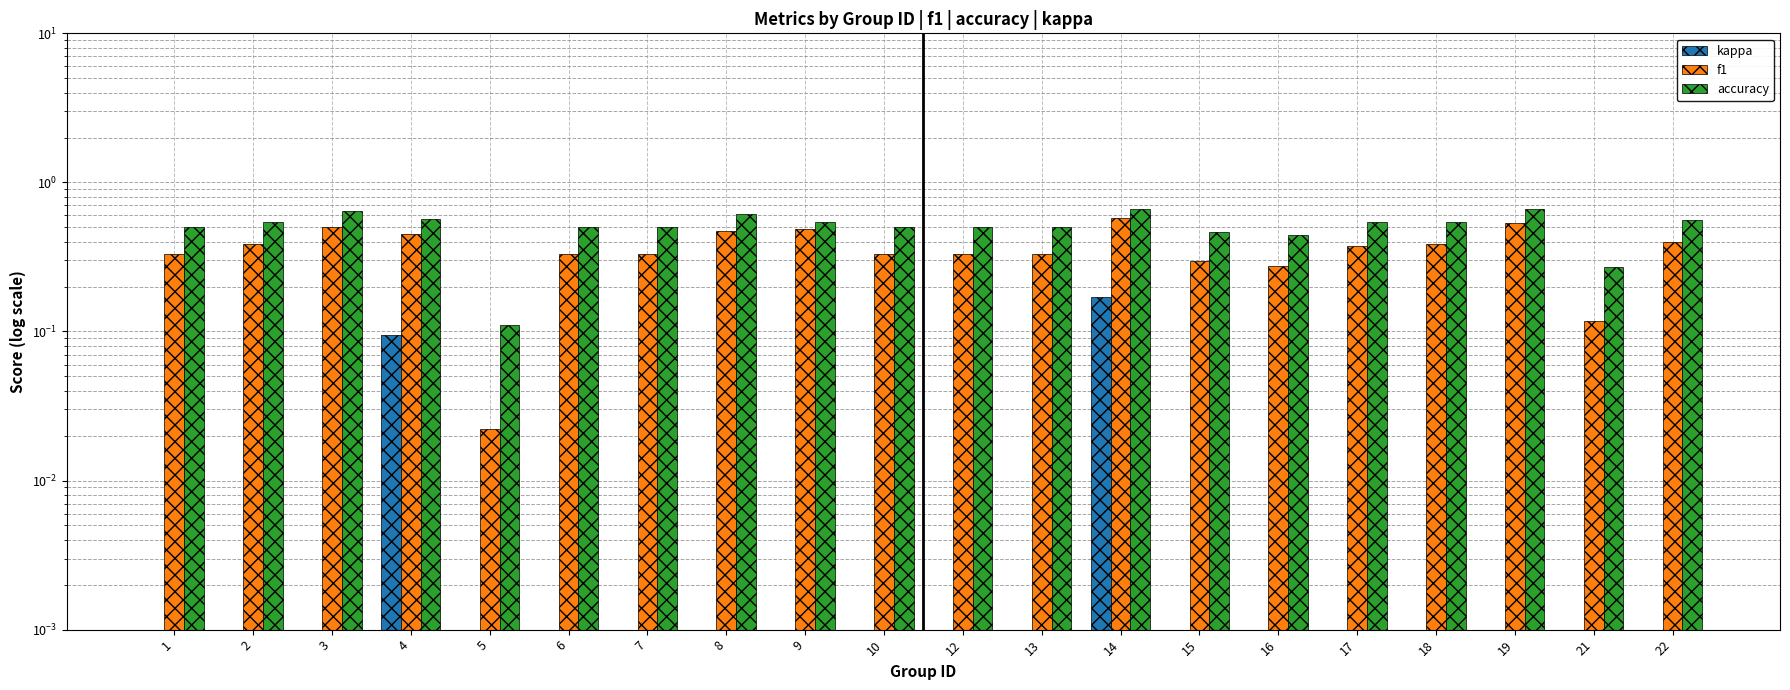

Reading left to right, transcribe all the data shown in this chart.

kappa: 0.0	0.0	0.0	0.1	0.0	0.0	0.0	0.0	-0.3	0.0	0.0	0.0	0.2	0.0	0.0	0.0	0.0	0.0	0.0	0.0
f1: 0.3	0.4	0.5	0.4	0.0	0.3	0.3	0.5	0.5	0.3	0.3	0.3	0.6	0.3	0.3	0.4	0.4	0.5	0.1	0.4
accuracy: 0.5	0.5	0.6	0.6	0.1	0.5	0.5	0.6	0.5	0.5	0.5	0.5	0.7	0.5	0.4	0.5	0.5	0.7	0.3	0.6